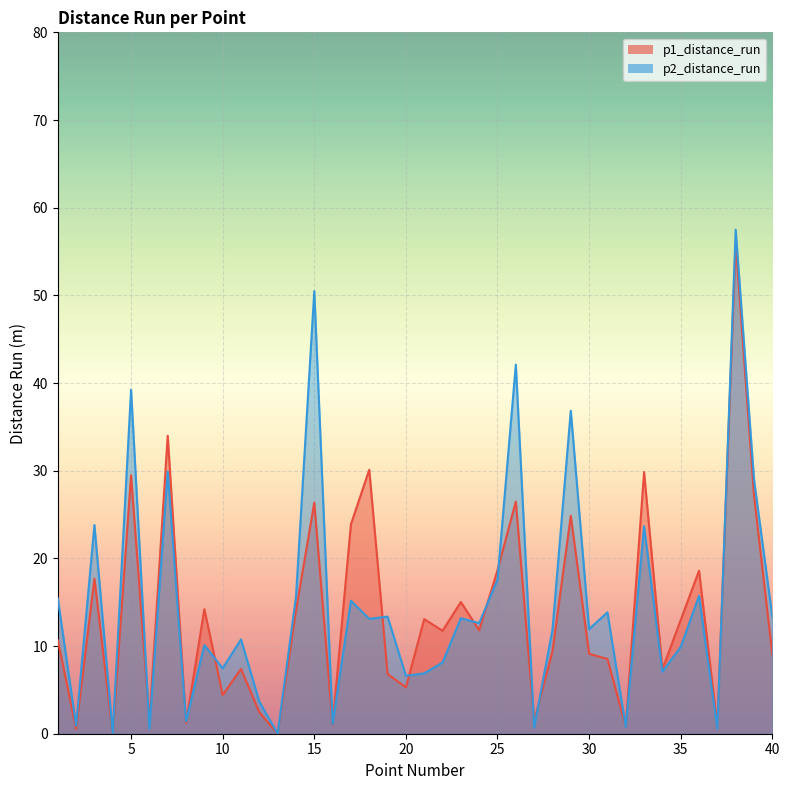

Rank the categories by p2_distance_run value from highest to lowest.

38, 15, 26, 5, 29, 7, 39, 3, 33, 25, 36, 14, 1, 17, 31, 19, 40, 23, 18, 24, 30, 28, 11, 9, 35, 22, 10, 34, 21, 20, 12, 8, 16, 2, 32, 27, 37, 6, 4, 13